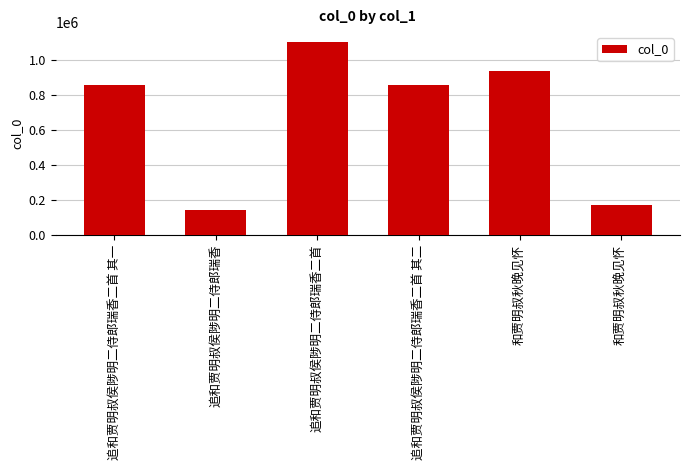

Reading left to right, list all the values displayed in this chart.

追和贾明叔侯陟明二侍郎瑞香二首 其一=855826	追和贾明叔侯陟明二侍郎瑞香=142258	追和贾明叔侯陟明二侍郎瑞香二首=1105829	追和贾明叔侯陟明二侍郎瑞香二首 其二=855825	和贾明叔秋晚见怀=939823	和贾明叔秋晚见怀=169453